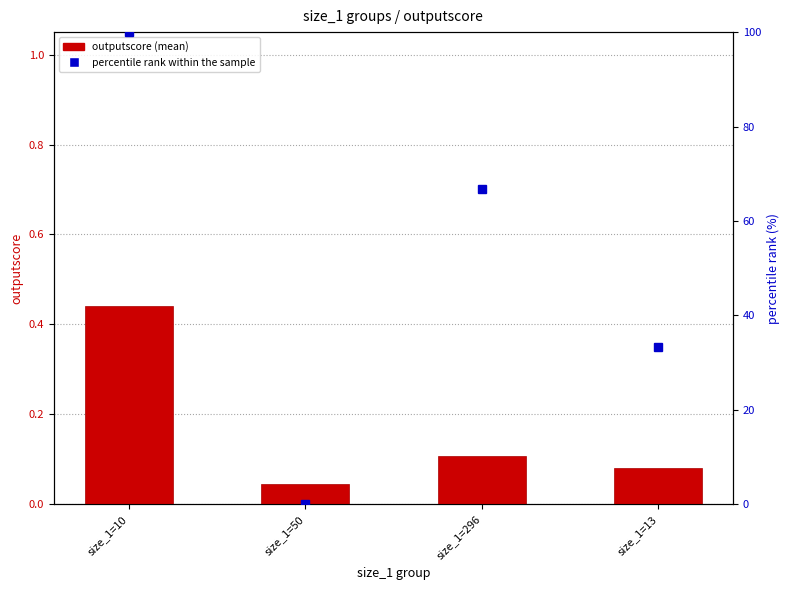

The outputscore (mean) series shows 0.2 at size_1=296. True or false?

False